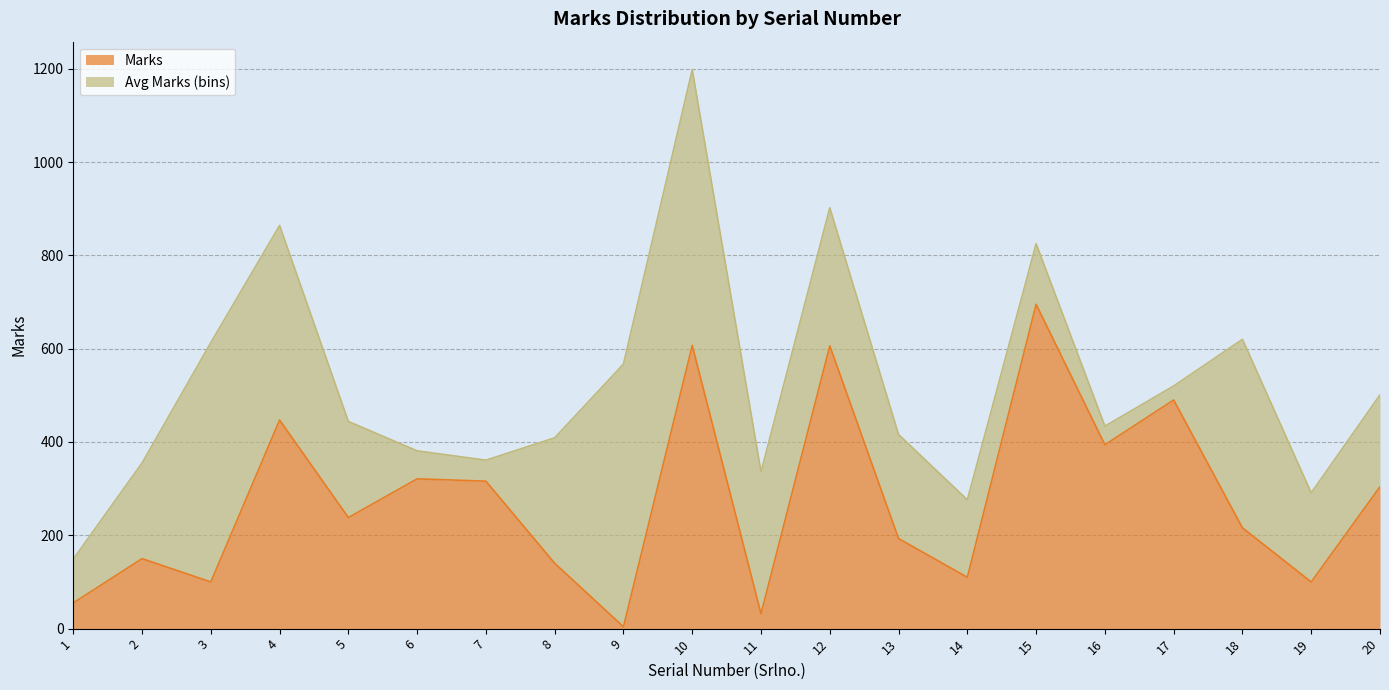

True or false: there are more than 0 points higher than both neighbors.

True